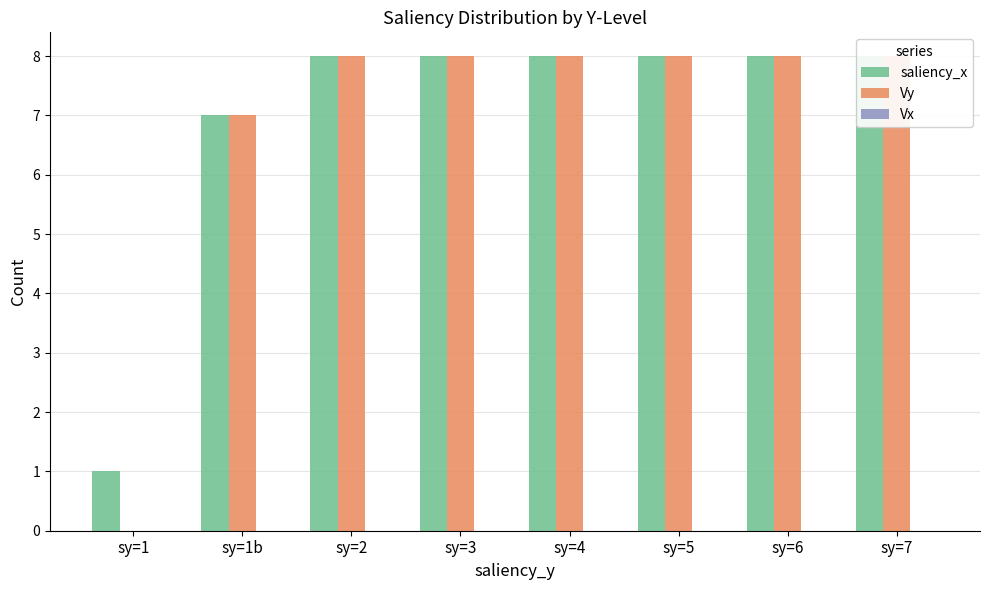

What is the approximate value of saliency_x at sy=4?

8